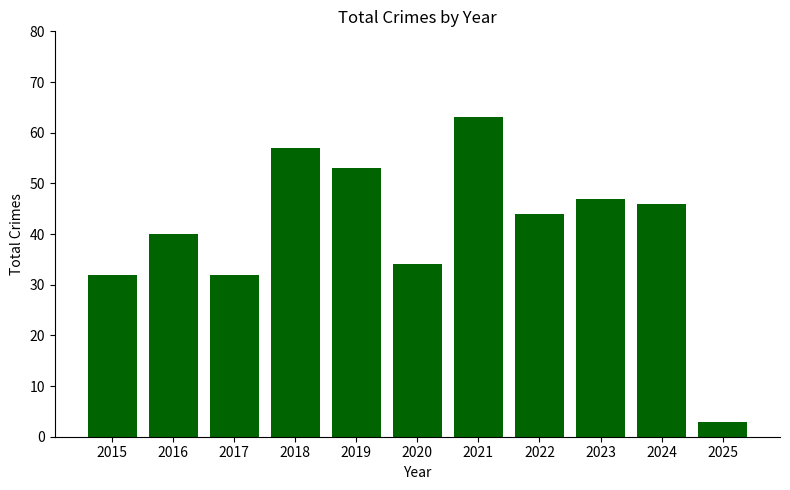

Does the chart contain any negative values?

No